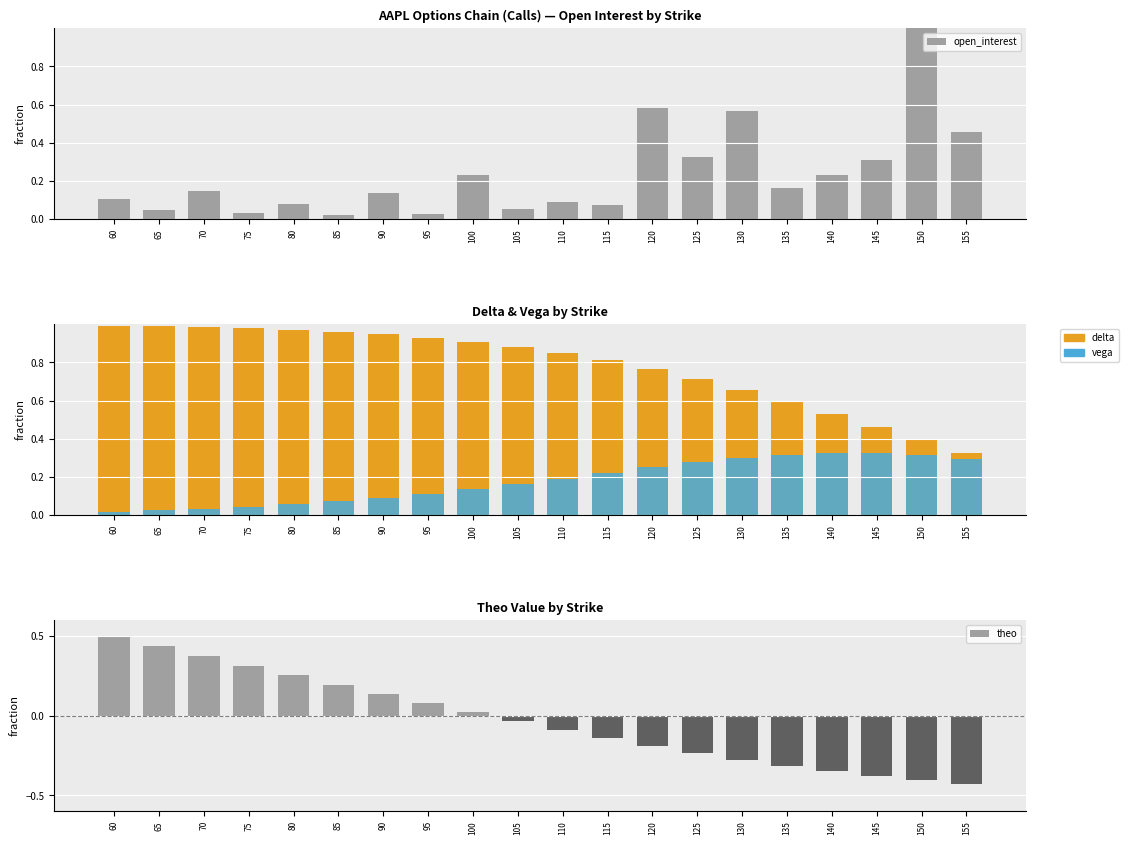

Is it true that delta equals 1.1 at 130?

False